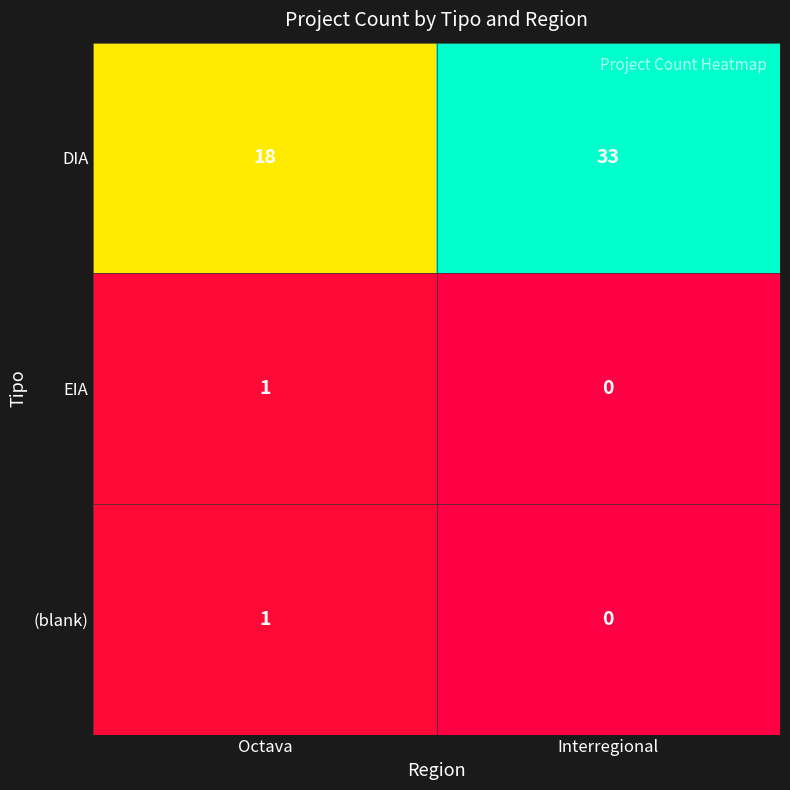

Which series changed the most between Octava and Interregional?

DIA